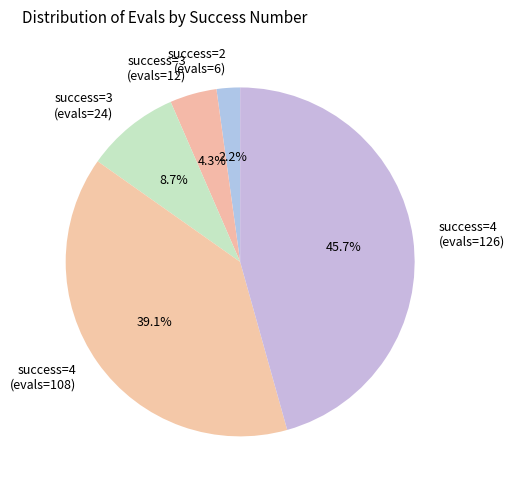

Is there a majority slice in this chart?

No